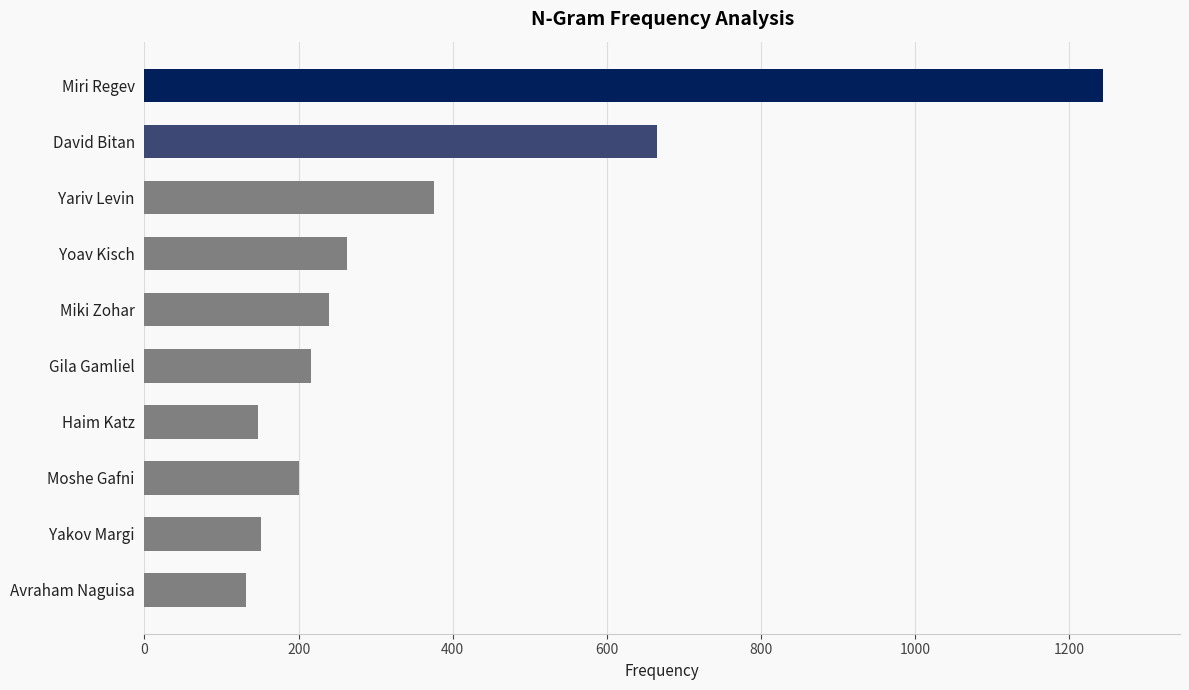

Where is the data nearest to the value 688?

David Bitan